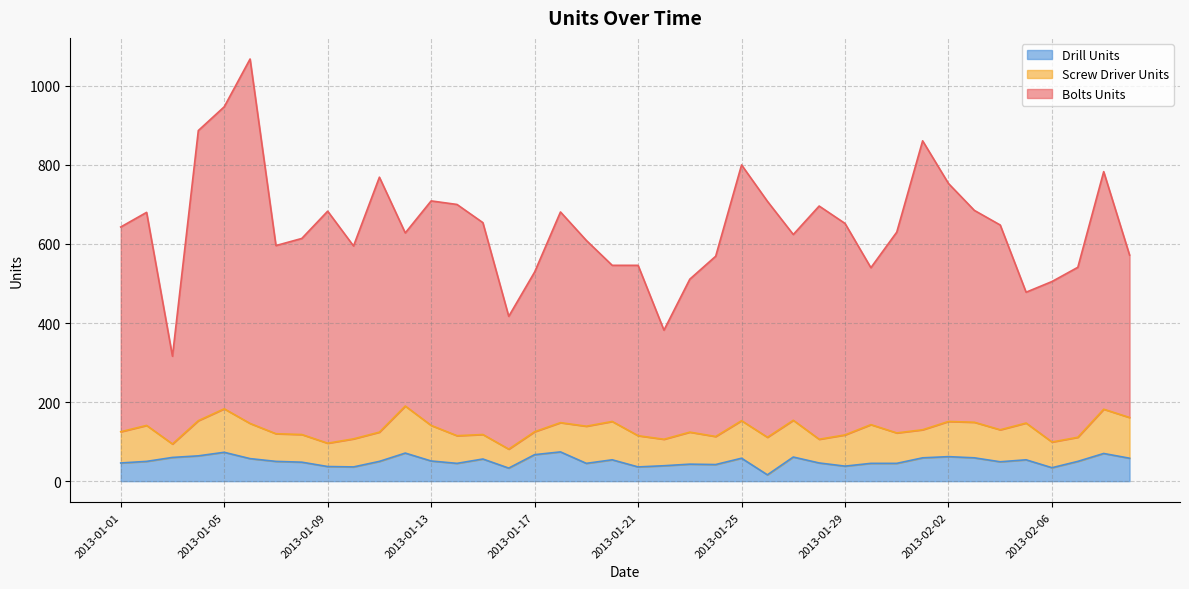

Does the chart display data point markers on the line(s)?

No